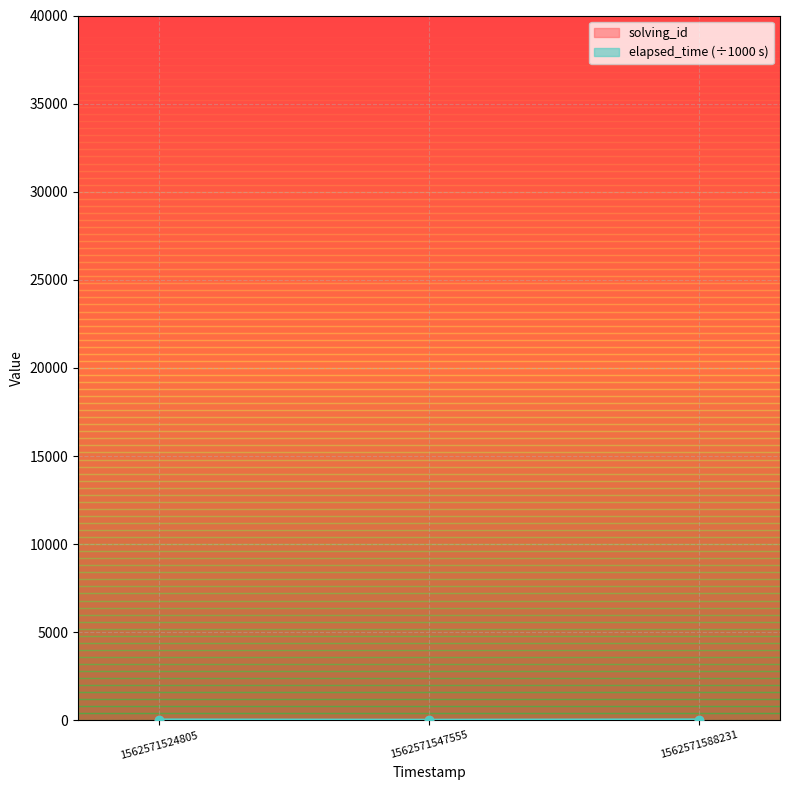

Reading left to right, transcribe all the data shown in this chart.

solving_id: 1	2	3
elapsed_time: 31	15	35